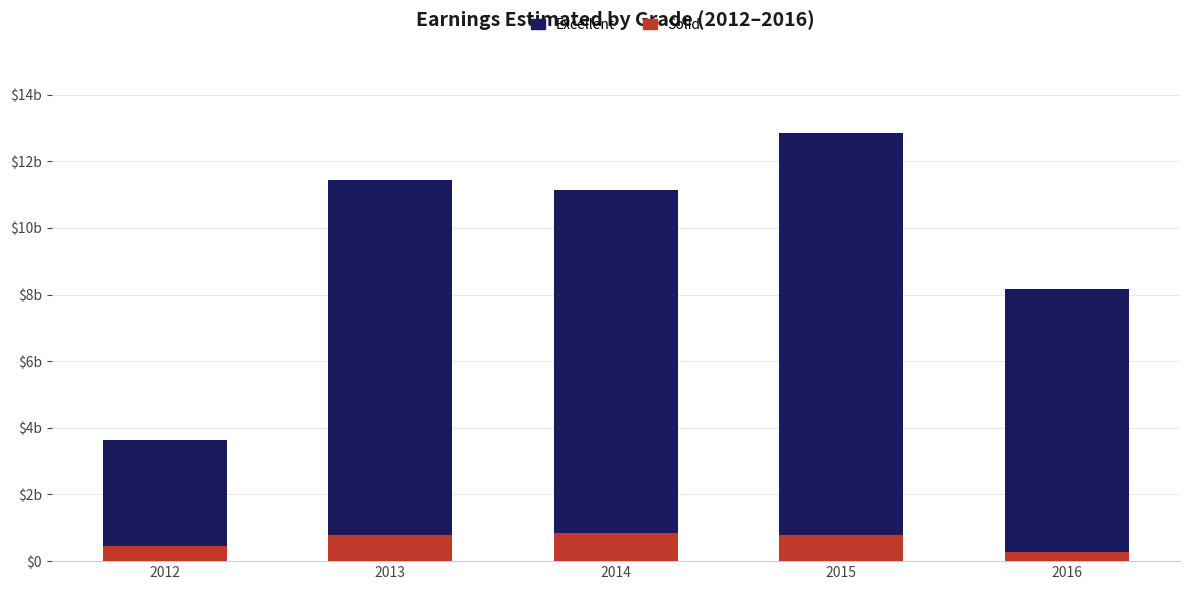

What are all the series names shown in the legend?

Excellent, Solid